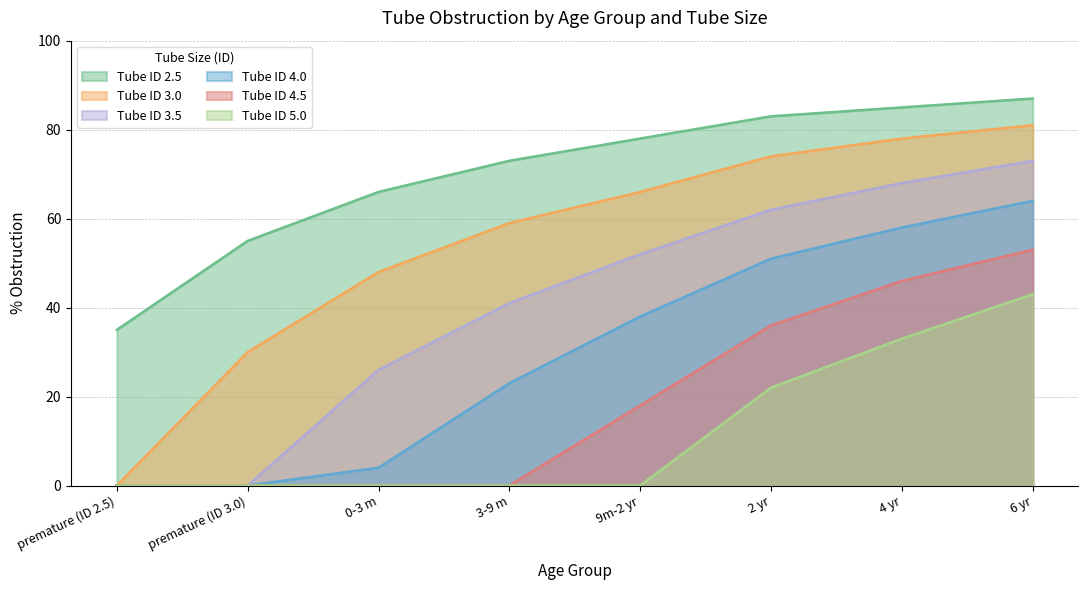

How many categories are shown in the chart?

8